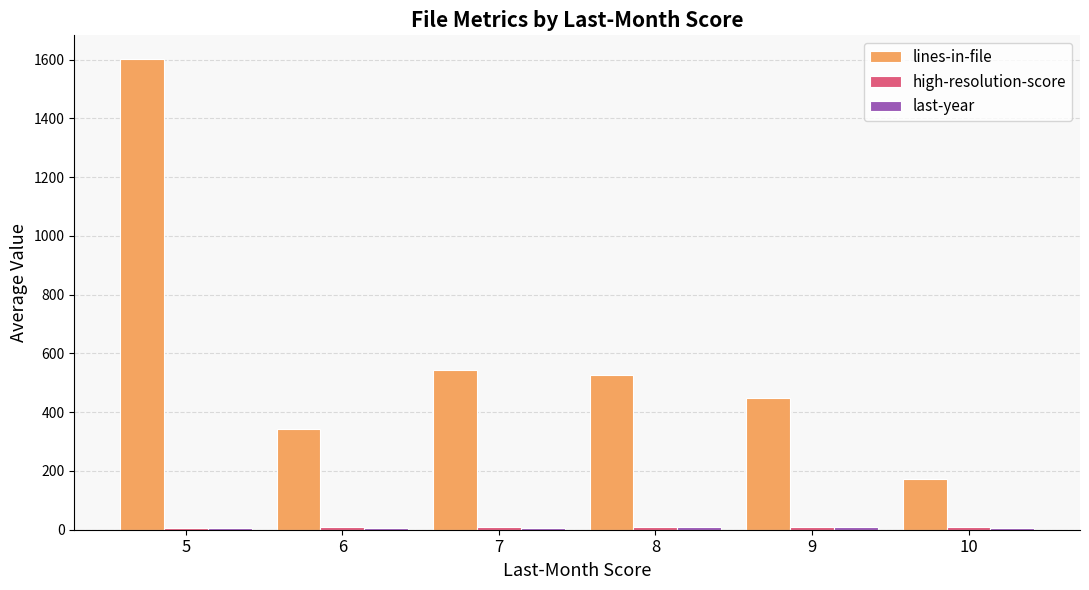

What is the sum of all lines-in-file values?

3634.8